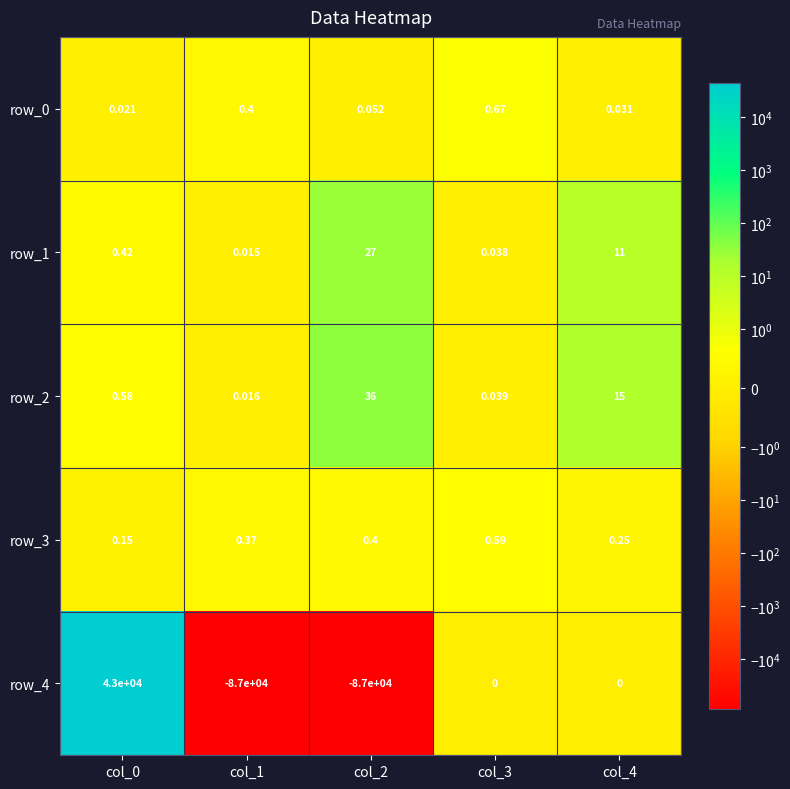

What is the smallest value displayed?

-87000.0